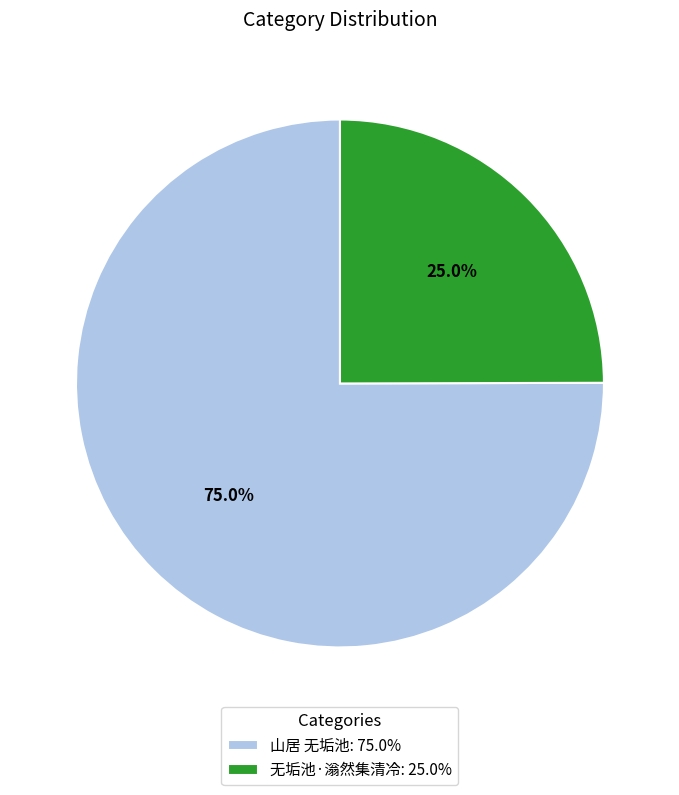

What portion of the pie excludes 山居 无垢池?

25.0%